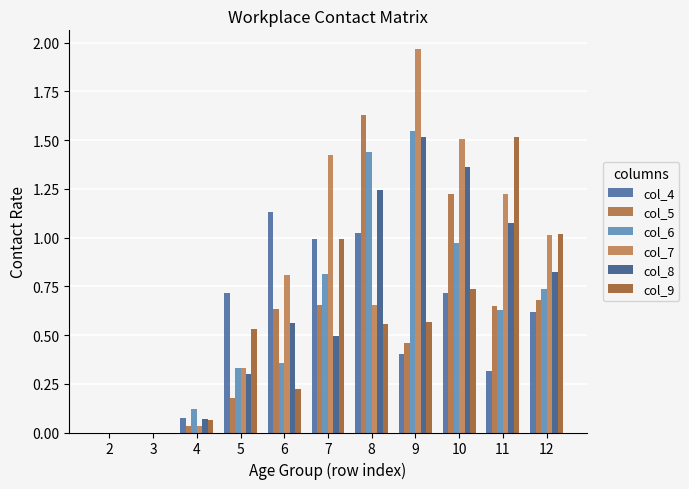

Reading left to right, what are all the values shown in this chart?

col_4: 0.0	0.0	0.1	0.7	1.1	1.0	1.0	0.4	0.7	0.3	0.6
col_5: 0.0	0.0	0.0	0.2	0.6	0.7	1.6	0.5	1.2	0.7	0.7
col_6: 0.0	0.0	0.1	0.3	0.4	0.8	1.4	1.5	1.0	0.6	0.7
col_7: 0.0	0.0	0.0	0.3	0.8	1.4	0.7	2.0	1.5	1.2	1.0
col_8: 0.0	0.0	0.1	0.3	0.6	0.5	1.2	1.5	1.4	1.1	0.8
col_9: 0.0	0.0	0.1	0.5	0.2	1.0	0.6	0.6	0.7	1.5	1.0